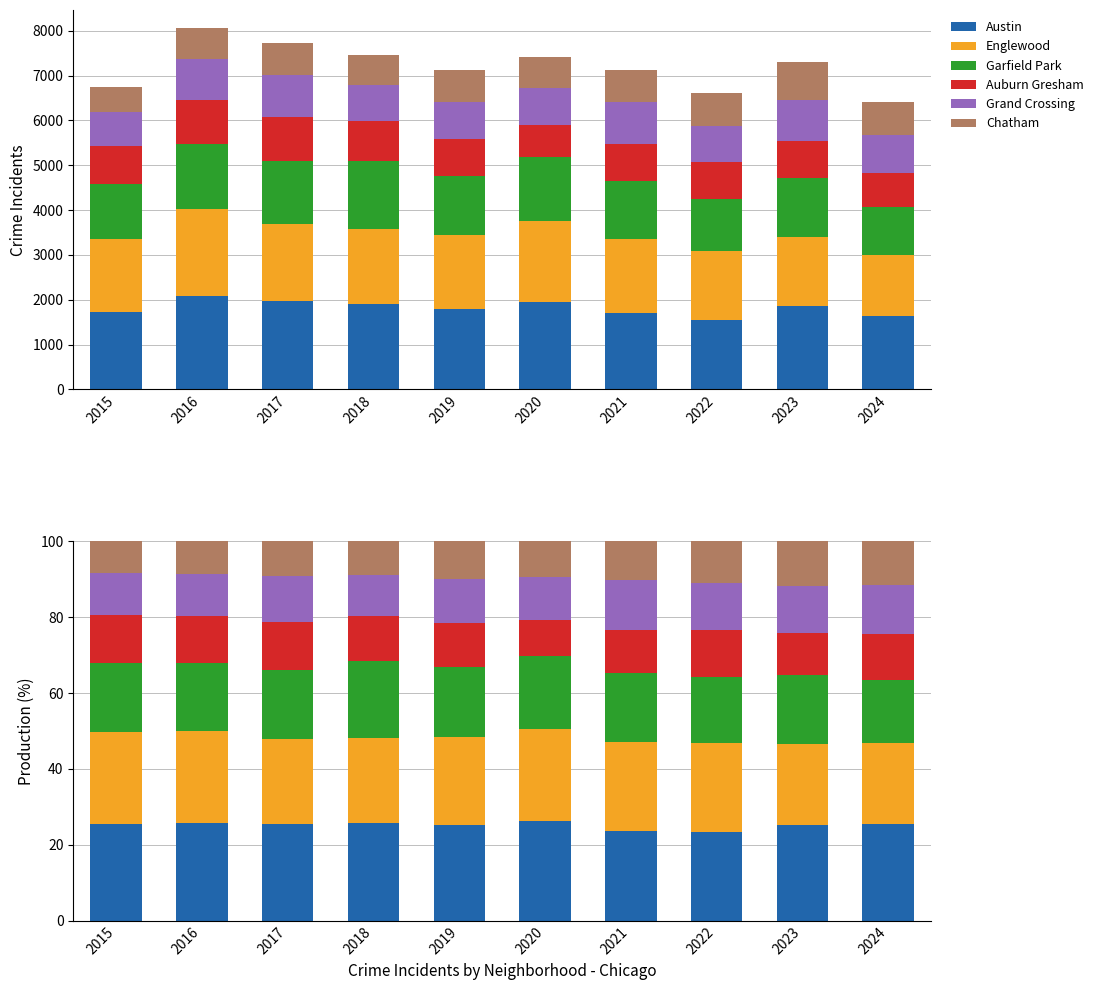

What is the value of the Garfield Park bar at the 10th from the left?

16.6